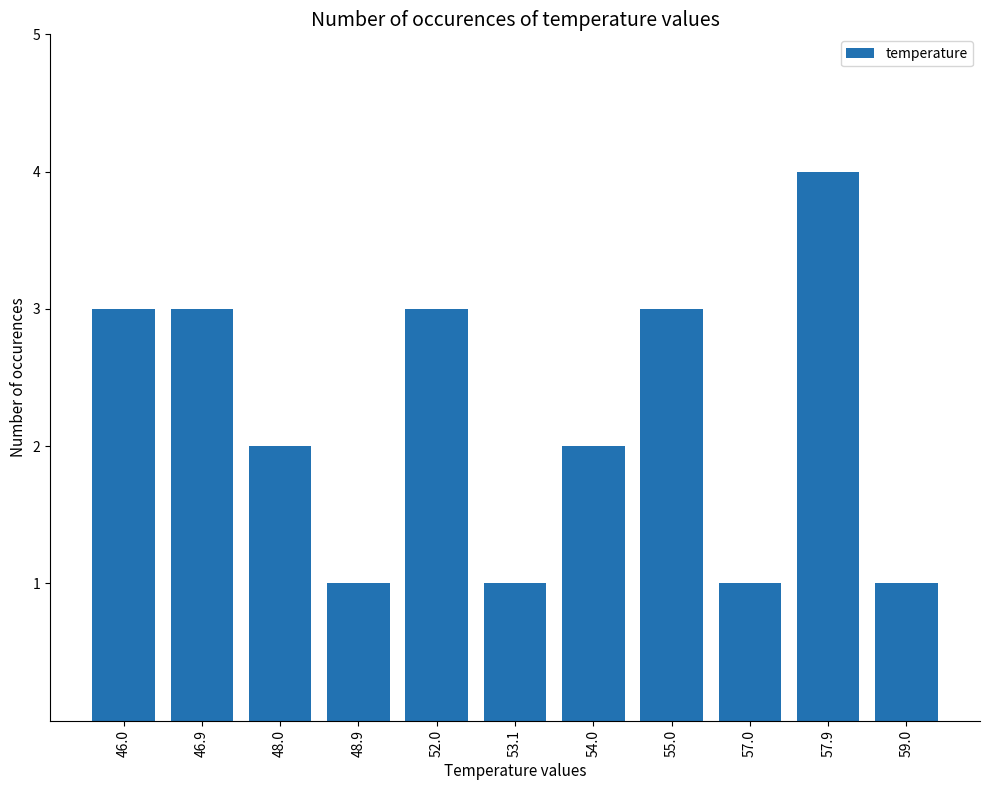

What is the greatest value displayed?

4